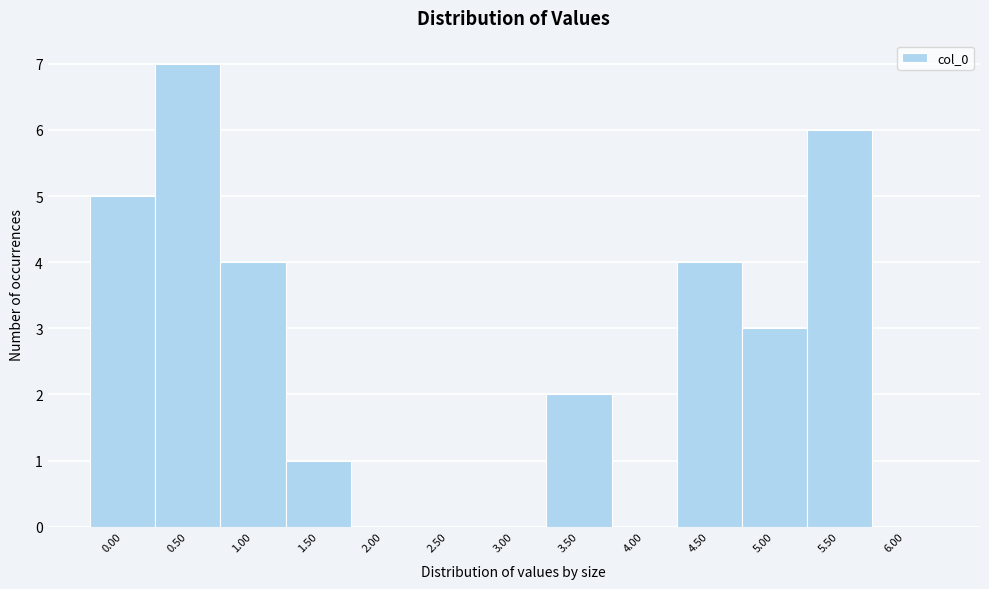

Reading left to right, list all the values displayed in this chart.

0.00=5	0.50=7	1.00=4	1.50=1	2.00=0	2.50=0	3.00=0	3.50=2	4.00=0	4.50=4	5.00=3	5.50=6	6.00=0